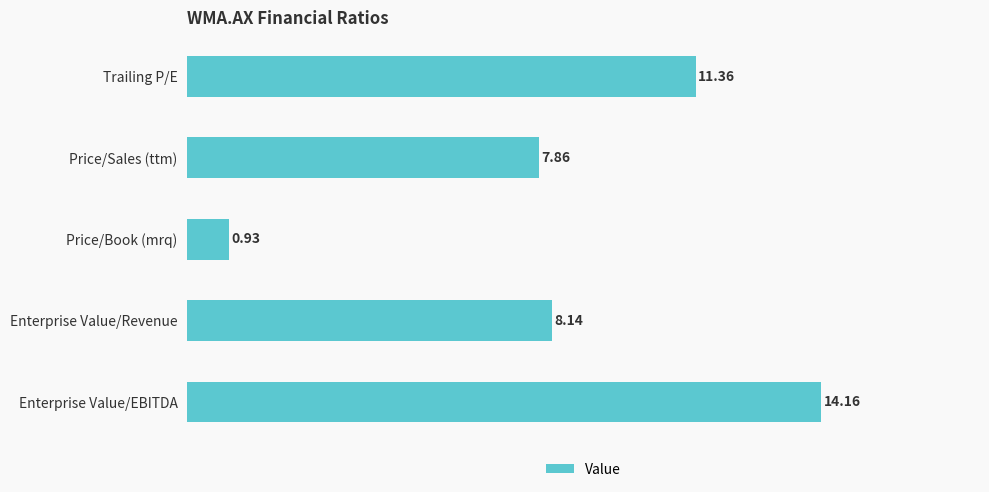

Approximately how many times larger is the value at Price/Sales (ttm) compared to Enterprise Value/EBITDA?

0.6